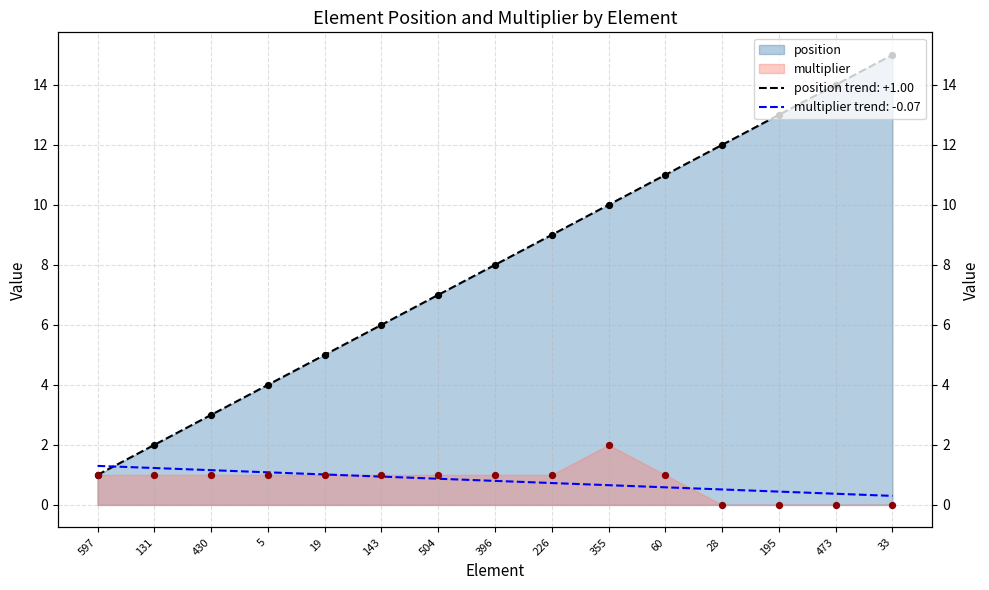

Is the value of multiplier at 131 greater than the value of position at 5?

No